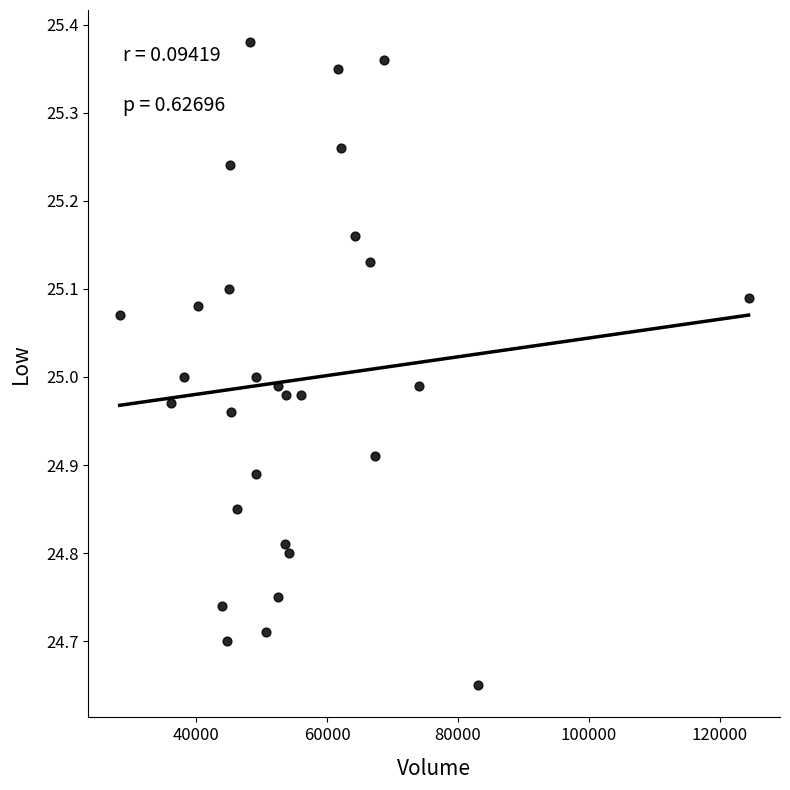

What is the range of Y values (max minus min)?

0.7